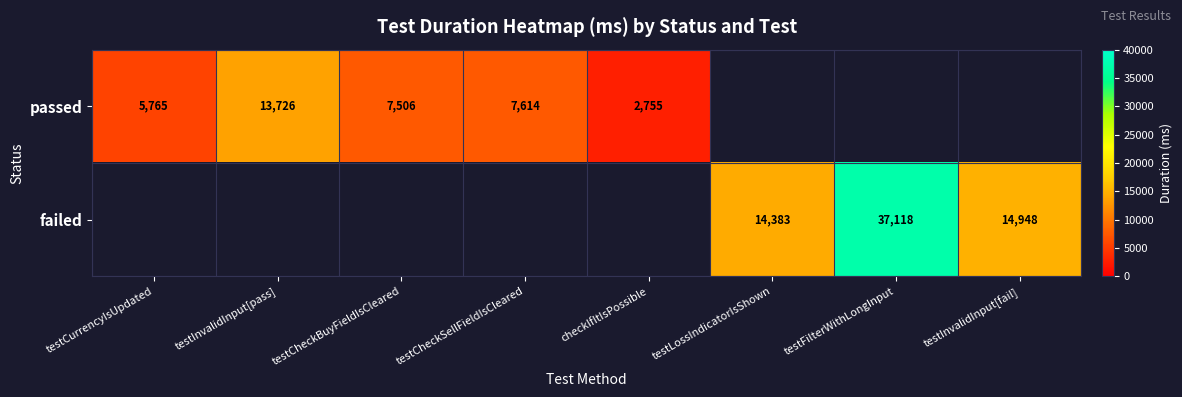

True or false: passed has a value of 7506 at testCheckBuyFieldIsCleared.

True